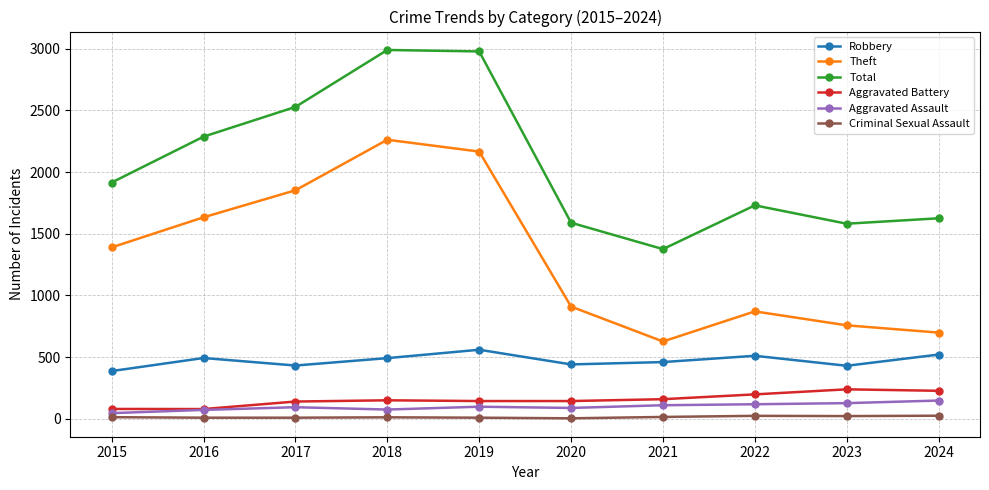

The Robbery series shows 386 at 2015. True or false?

True